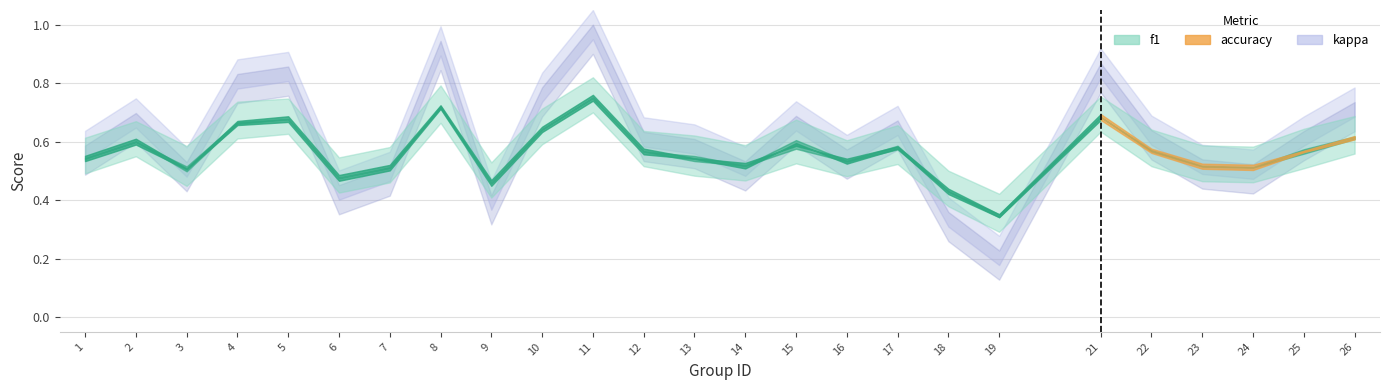

What is the greatest value displayed?

0.8